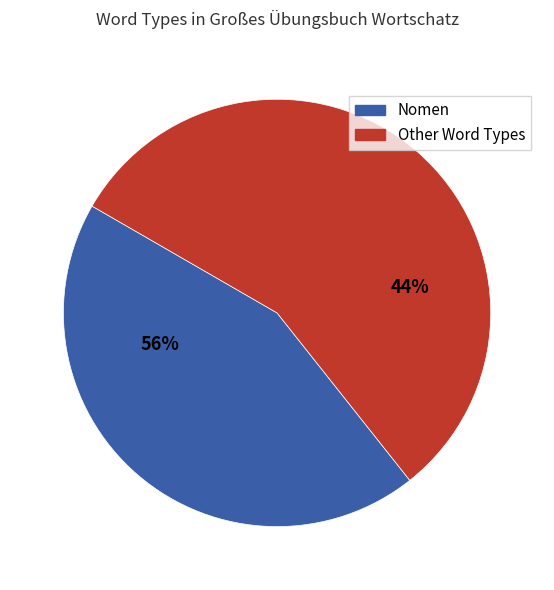

Which slice is the largest?

Nomen